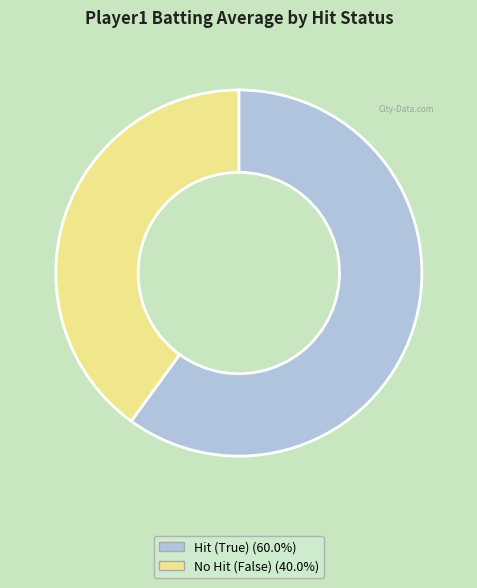

Does any single category account for the majority?

Yes